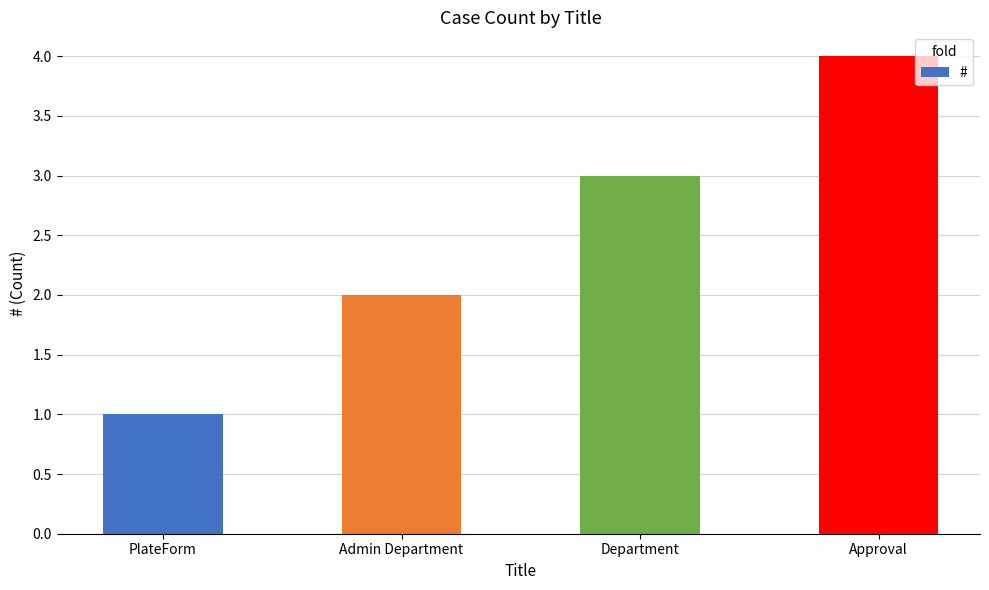

The value at Approval is 5. True or false?

False